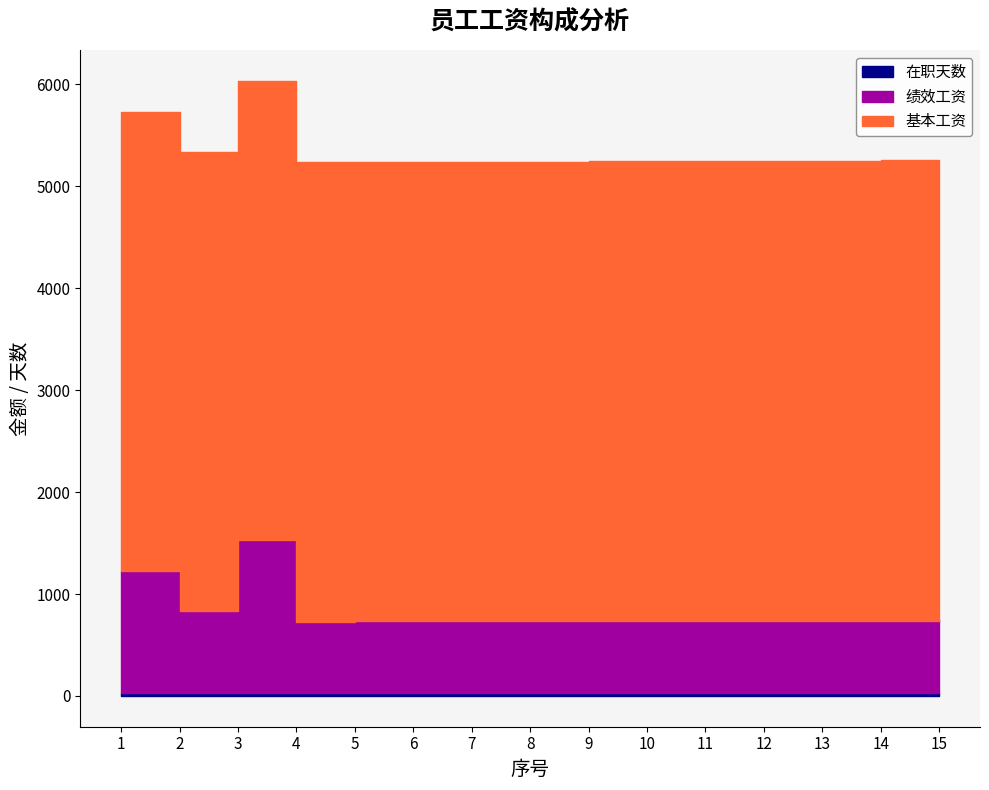

Does the chart have visible grid lines?

No